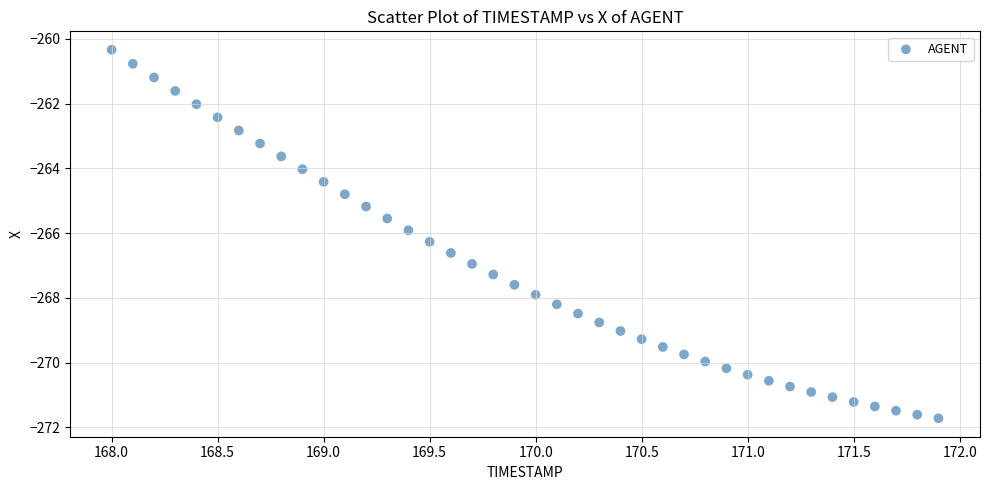

What is the range of X values (max minus min)?

3.9